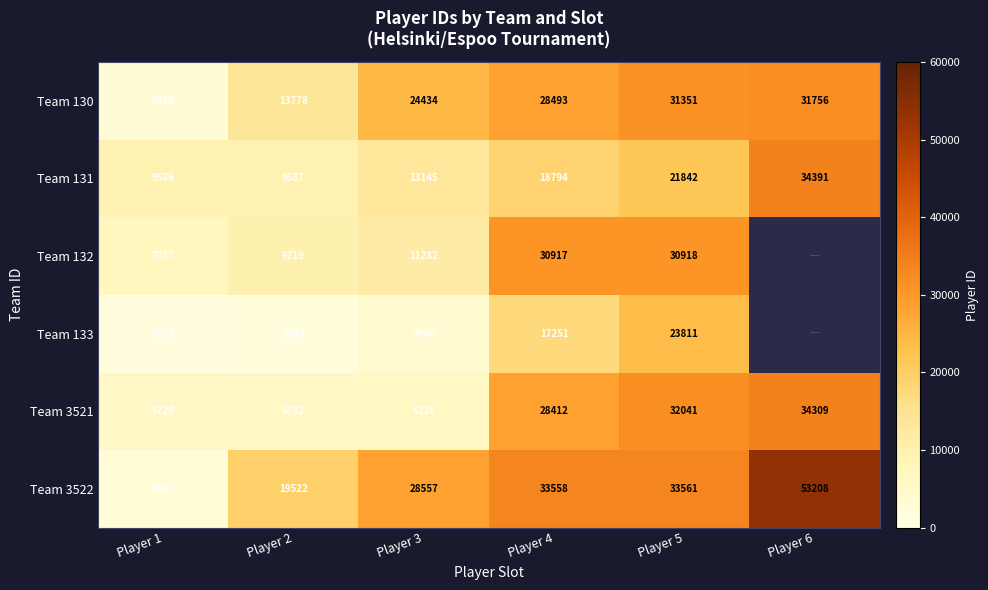

Rank the categories by Team 3522 value from highest to lowest.

Player 6, Player 5, Player 4, Player 3, Player 2, Player 1